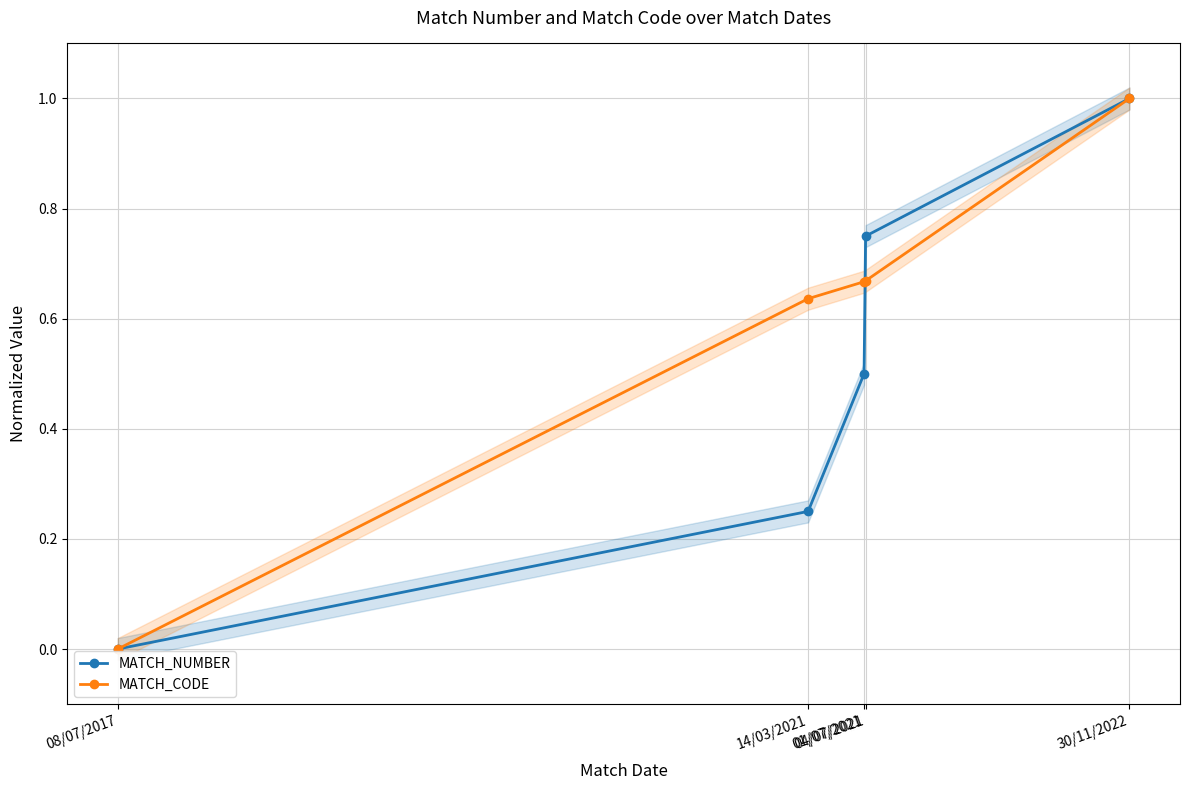

What is the difference between the MATCH_NUMBER values at 14/03/2021 and 01/07/2021?

0.2